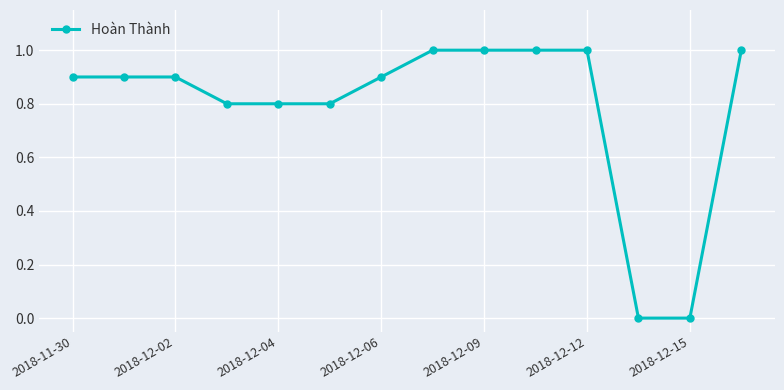

Reading left to right, what are all the values shown in this chart?

0.9	0.9	0.9	0.8	0.8	0.8	0.9	1.0	1.0	1.0	1.0	0.0	0.0	1.0